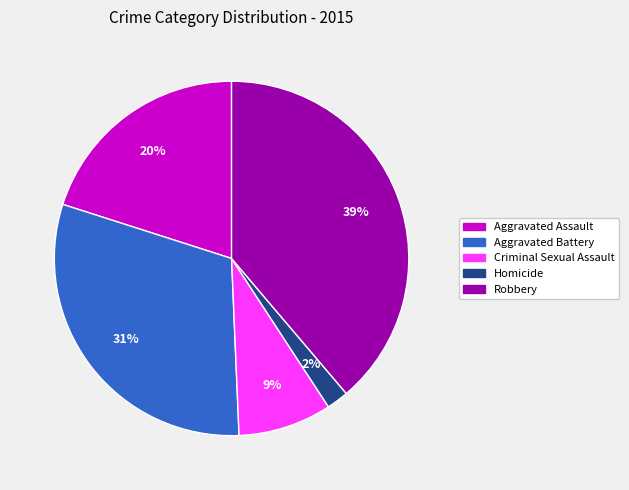

Is there a majority slice in this chart?

No